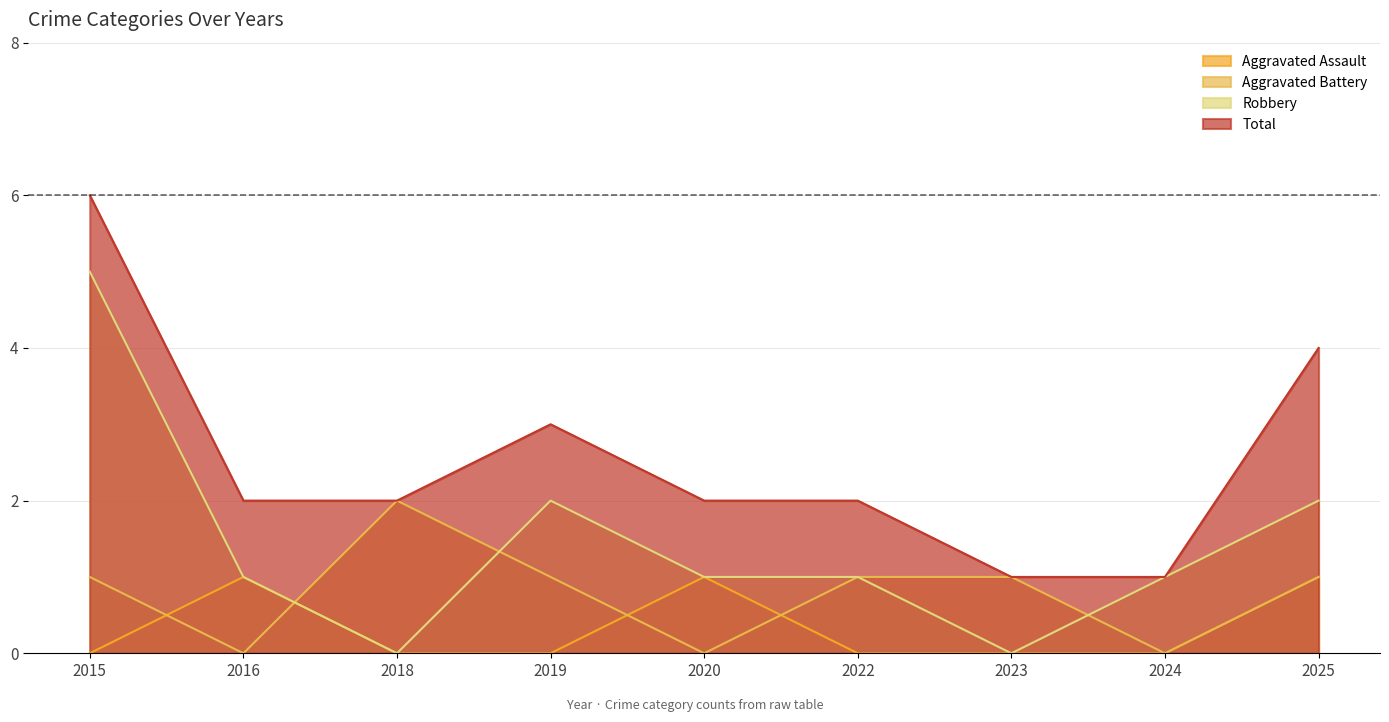

What is the total value across all series at 2015?

12